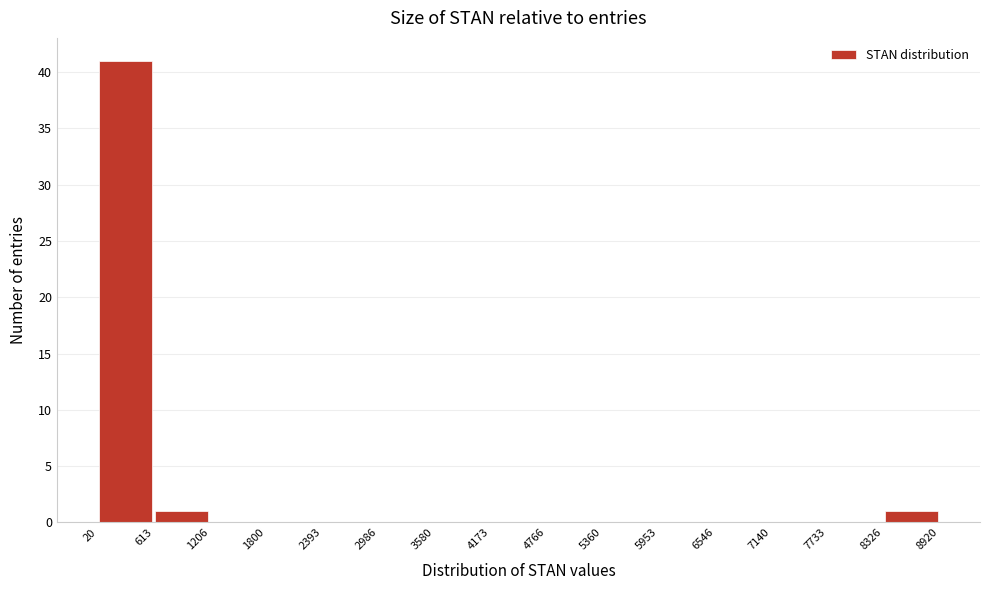

Reading left to right, transcribe this chart: for each bar, give the range it covers on the x-axis and its height. The values are not printed on the chart, so give them approximately, as read against the axis.

20 to 613: 41
613 to 1206: 1
1206 to 1800: 0
1800 to 2393: 0
2393 to 2986: 0
2986 to 3580: 0
3580 to 4173: 0
4173 to 4766: 0
4766 to 5360: 0
5360 to 5953: 0
5953 to 6546: 0
6546 to 7140: 0
7140 to 7733: 0
7733 to 8326: 0
8326 to 8920: 1